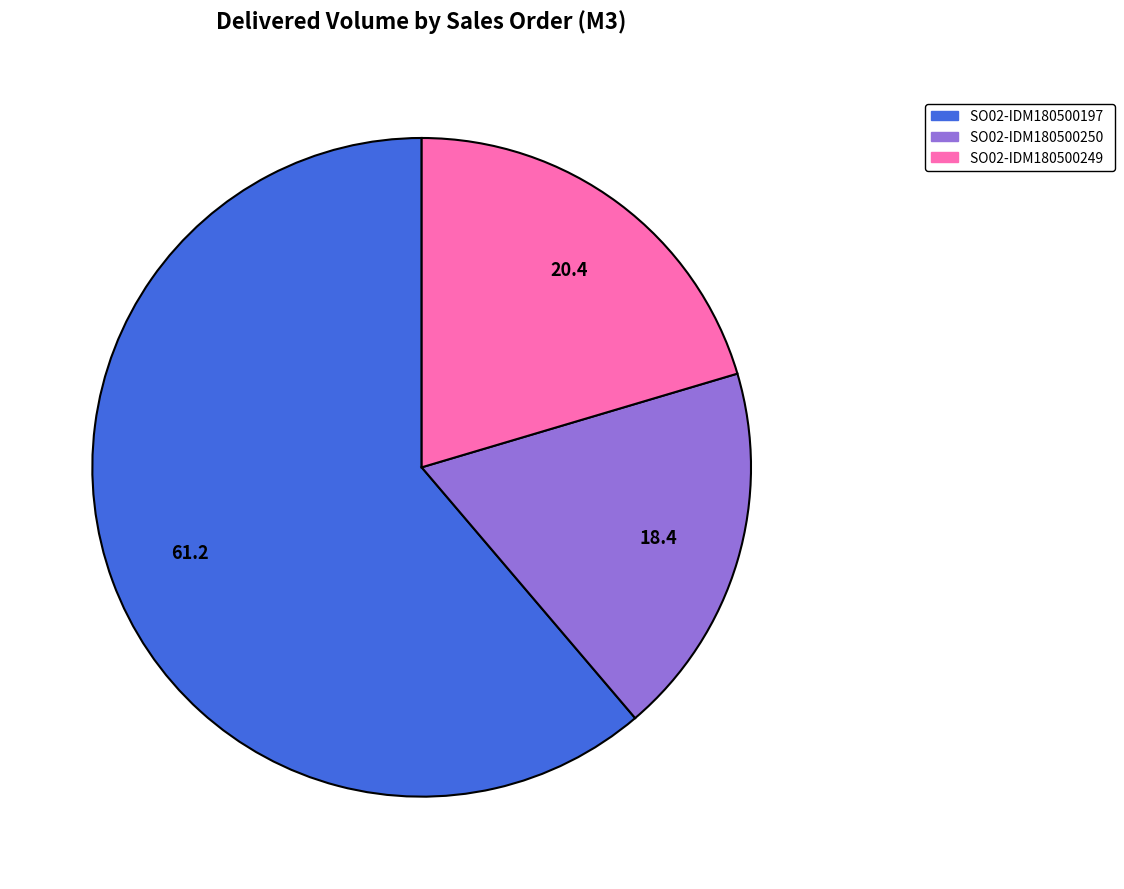

True or false: SO02-IDM180500197 accounts for 49% of the total.

False